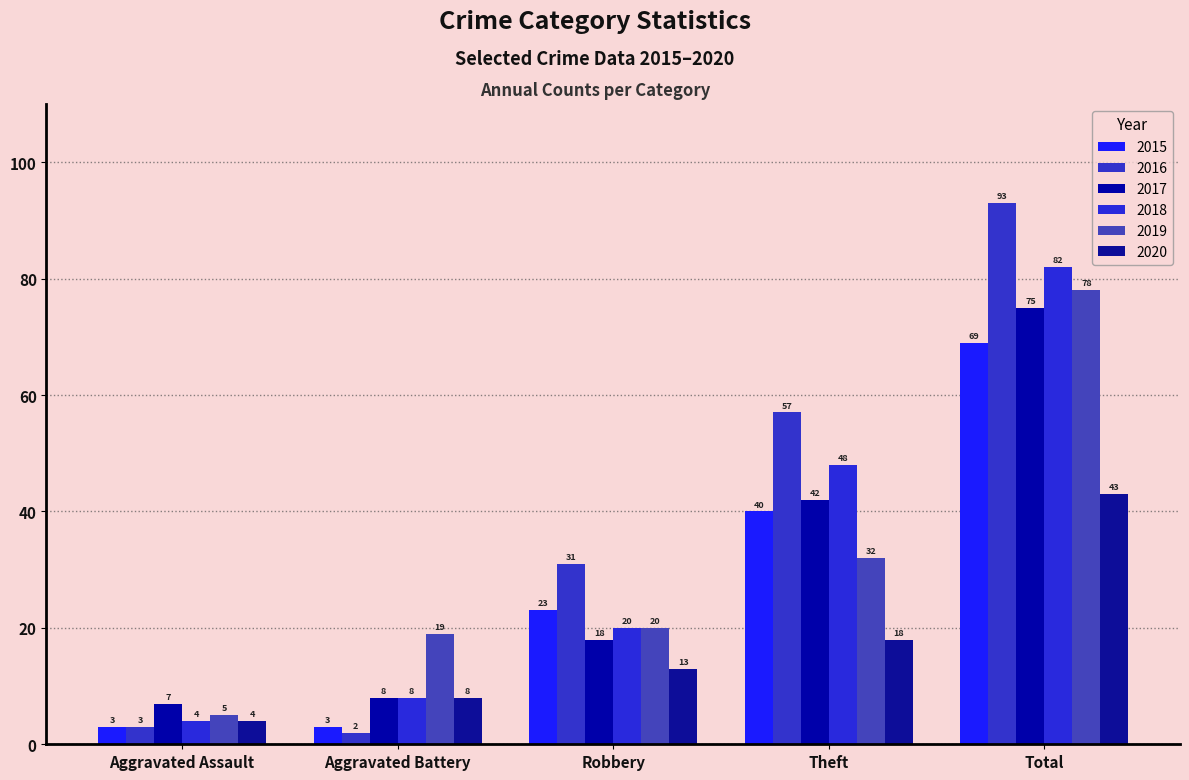

Reading right to left, extract all data points from this chart.

2015: Total=69	Theft=40	Robbery=23	Aggravated Battery=3	Aggravated Assault=3
2016: Total=93	Theft=57	Robbery=31	Aggravated Battery=2	Aggravated Assault=3
2017: Total=75	Theft=42	Robbery=18	Aggravated Battery=8	Aggravated Assault=7
2018: Total=82	Theft=48	Robbery=20	Aggravated Battery=8	Aggravated Assault=4
2019: Total=78	Theft=32	Robbery=20	Aggravated Battery=19	Aggravated Assault=5
2020: Total=43	Theft=18	Robbery=13	Aggravated Battery=8	Aggravated Assault=4